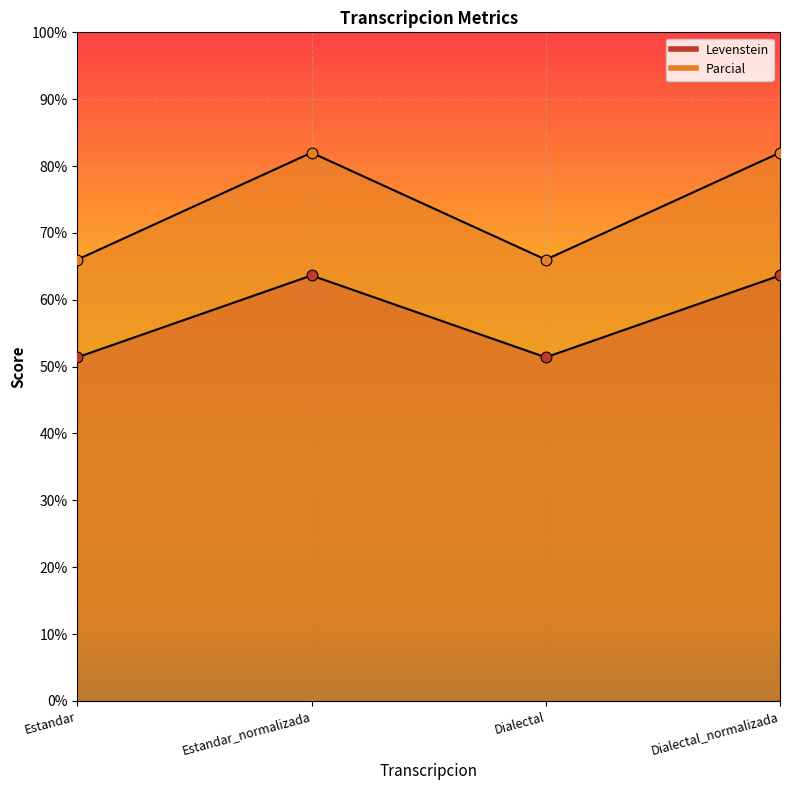

At how many categories does at least one series exceed 81?

2